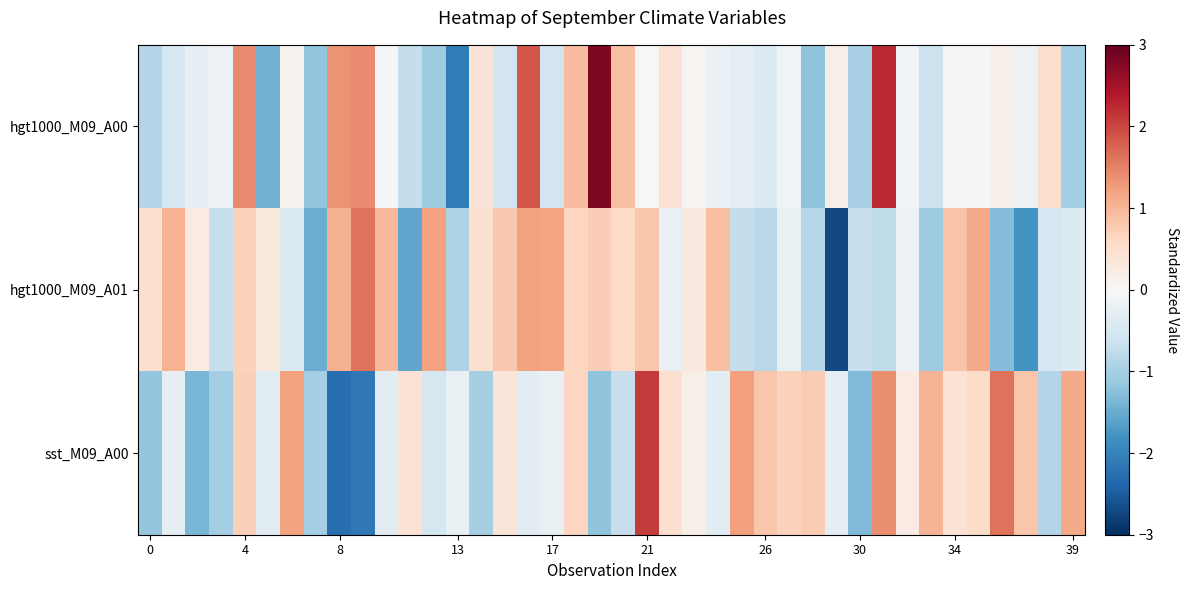

Reading right to left, list all the values displayed in this chart.

hgt1000_M09_A00: -1.0	0.5	-0.2	0.1	-0.1	-0.1	-0.7	-0.1	2.2	-1.0	0.2	-1.2	-0.1	-0.4	-0.3	-0.2	0.1	0.4	-0.0	0.9	2.8	0.9	-0.6	1.9	-0.6	0.4	-2.1	-1.1	-0.7	-0.1	1.4	1.4	-1.2	0.1	-1.4	1.4	-0.2	-0.2	-0.5	-0.9
hgt1000_M09_A01: -0.4	-0.5	-1.8	-1.3	1.1	0.9	-1.1	-0.2	-0.8	-0.7	-2.7	-0.9	-0.2	-0.8	-0.7	0.9	0.3	-0.2	0.8	0.6	0.7	0.6	1.2	1.2	0.8	0.5	-0.9	1.2	-1.6	1.0	1.6	1.1	-1.5	-0.4	0.3	0.7	-0.7	0.3	1.1	0.5
sst_M09_A00: 1.1	-0.9	0.8	1.6	0.5	0.4	1.0	0.3	1.4	-1.3	-0.3	0.8	0.7	0.8	1.2	-0.3	0.2	0.5	2.1	-0.7	-1.2	0.6	-0.2	-0.3	0.4	-1.0	-0.2	-0.5	0.4	-0.3	-2.1	-2.3	-1.0	1.2	-0.3	0.7	-1.0	-1.4	-0.3	-1.2